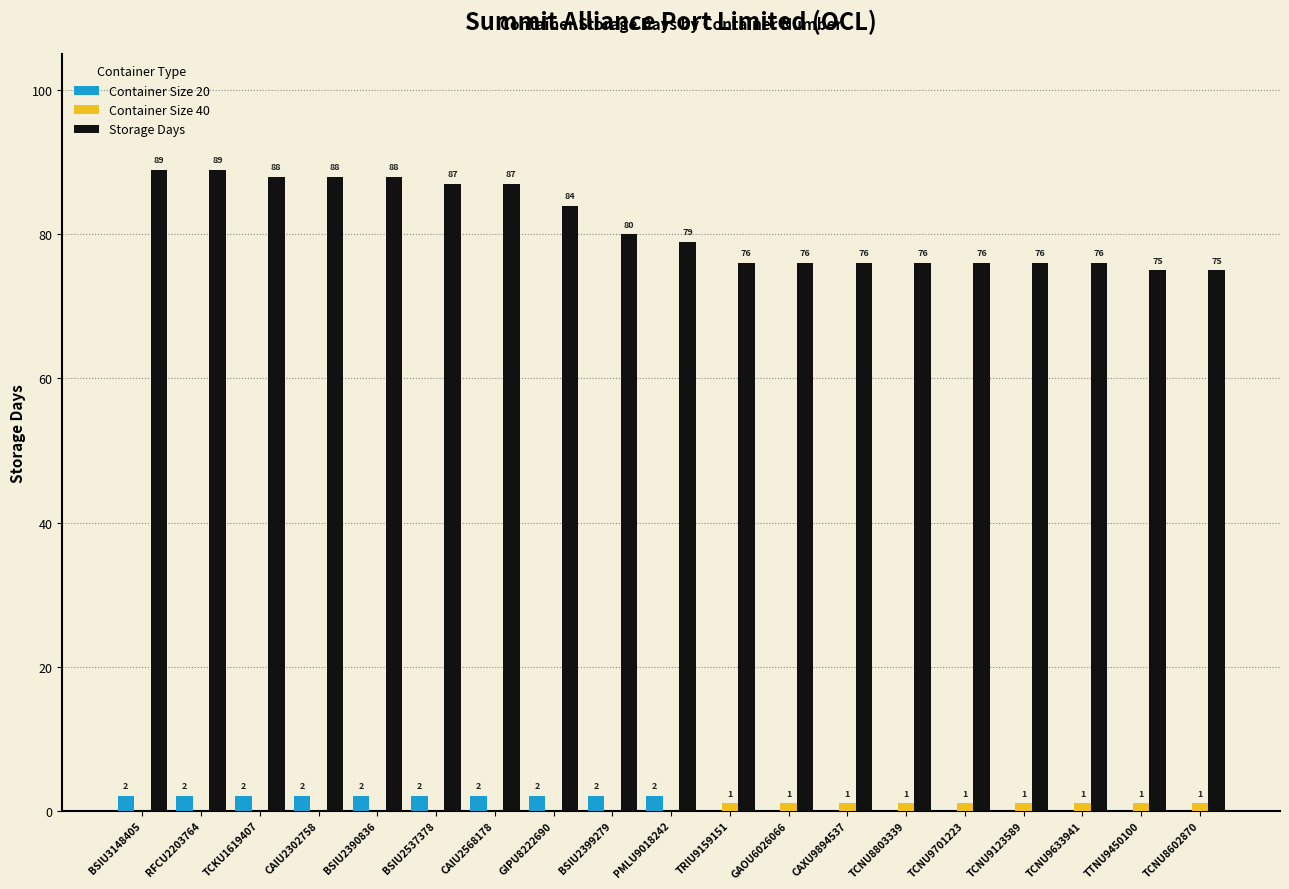

Which series changed the most between PMLU9018242 and TCNU9633941?

Storage Days